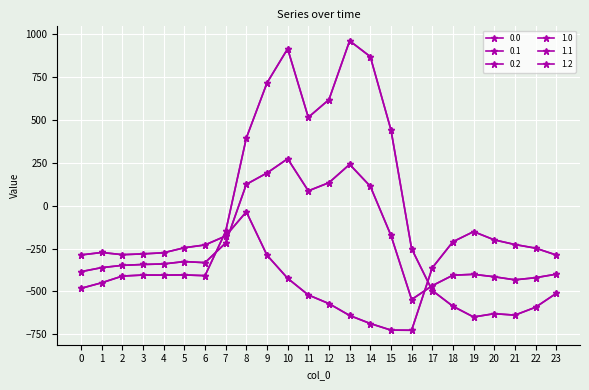

Reading right to left, what are all the values shown in this chart?

0.0: 23=-511.3	22=-592.3	21=-638.4	20=-629.9	19=-649.2	18=-586.7	17=-494.8	16=-250.9	15=443.0	14=870.3	13=962.7	12=619.4	11=516.0	10=916.2	9=716.9	8=395.3	7=-150.1	6=-408.0	5=-403.8	4=-404.9	3=-404.4	2=-410.3	1=-449.5	0=-482.0
0.1: 23=-399.4	22=-419.9	21=-432.4	20=-414.5	19=-400.2	18=-405.4	17=-466.6	16=-547.3	15=-173.1	14=113.7	13=241.5	12=134.6	11=87.0	10=274.1	9=191.1	8=125.2	7=-217.1	6=-332.2	5=-325.7	4=-339.6	3=-342.7	2=-347.9	1=-361.1	0=-384.6
0.2: 23=-287.5	22=-247.4	21=-226.4	20=-199.2	19=-151.0	18=-210.0	17=-362.4	16=-726.6	15=-725.8	14=-687.4	13=-640.4	12=-571.2	11=-520.6	10=-423.5	9=-288.5	8=-35.3	7=-176.6	6=-228.8	5=-245.0	4=-274.4	3=-281.0	2=-285.5	1=-272.7	0=-287.1
1.0: 23=-511.3	22=-592.3	21=-638.4	20=-629.9	19=-649.2	18=-586.7	17=-494.8	16=-250.9	15=443.0	14=870.3	13=962.7	12=619.4	11=516.0	10=916.2	9=716.9	8=395.3	7=-150.1	6=-408.0	5=-403.8	4=-404.9	3=-404.4	2=-410.3	1=-449.5	0=-482.0
1.1: 23=-399.4	22=-419.9	21=-432.4	20=-414.5	19=-400.2	18=-405.4	17=-466.6	16=-547.3	15=-173.1	14=113.7	13=241.5	12=134.6	11=87.0	10=274.1	9=191.1	8=125.2	7=-217.1	6=-332.2	5=-325.7	4=-339.6	3=-342.7	2=-347.9	1=-361.1	0=-384.6
1.2: 23=-287.5	22=-247.4	21=-226.4	20=-199.2	19=-151.0	18=-210.0	17=-362.4	16=-726.6	15=-725.8	14=-687.4	13=-640.4	12=-571.2	11=-520.6	10=-423.5	9=-288.5	8=-35.3	7=-176.6	6=-228.8	5=-245.0	4=-274.4	3=-281.0	2=-285.5	1=-272.7	0=-287.1